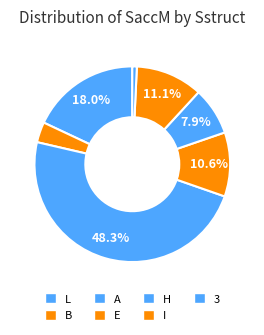

To the nearest percent, what is the combined percentage of 3 and E?

23%